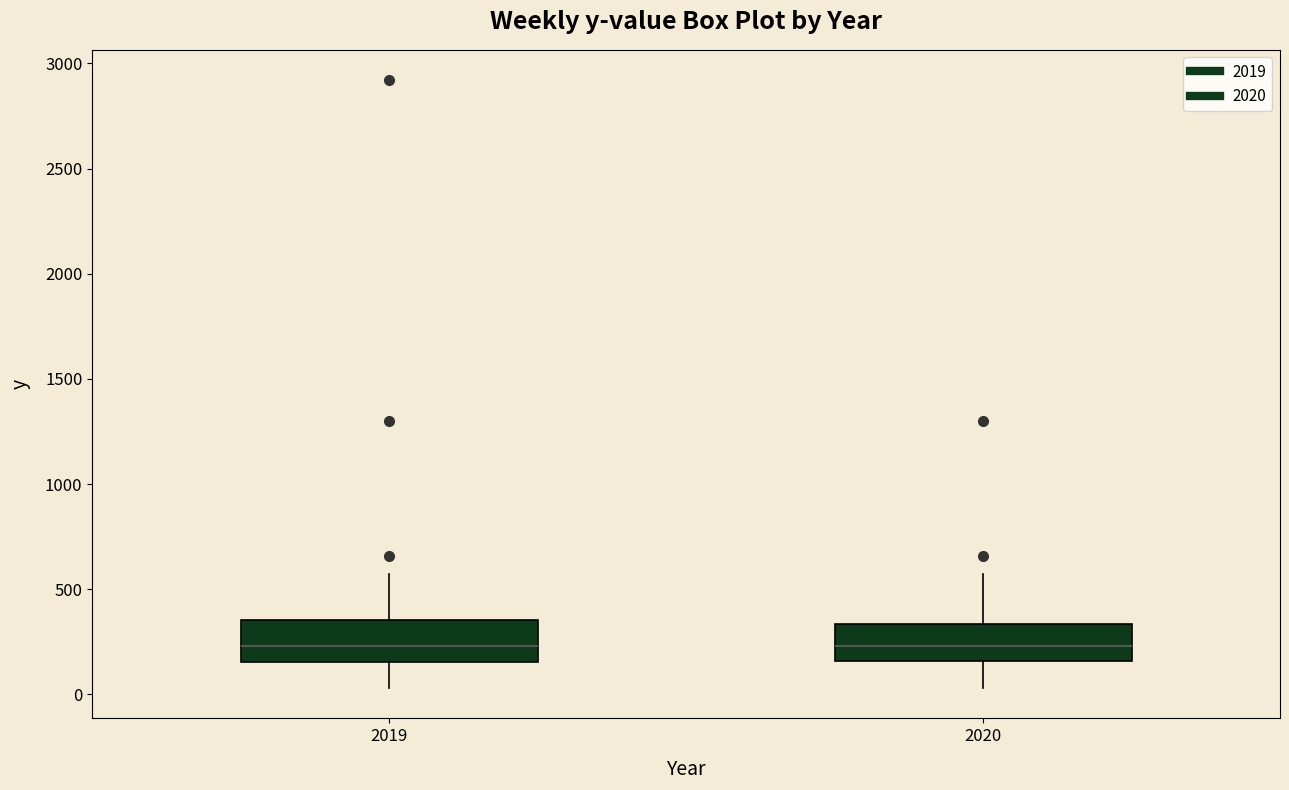

Reading left to right, transcribe this box plot: for each box, give where its median line is, the range the box spans, and where its two whiskers end, as read against the y-axis. The values are not printed on the chart, so give them approximately, as read against the axis.

2019: median 250, box 150 to 350, whiskers 50 to 550
2020: median 250, box 150 to 350, whiskers 50 to 550